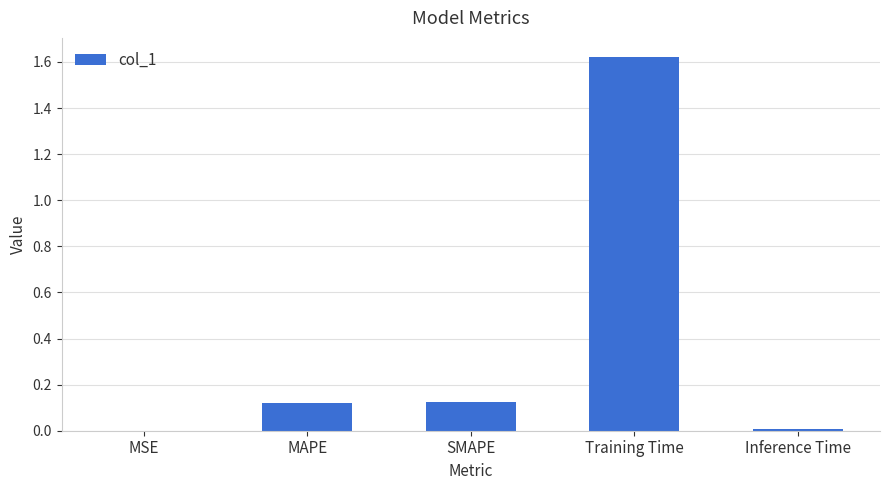

Are the bars grouped side by side (vs. stacked)?

No